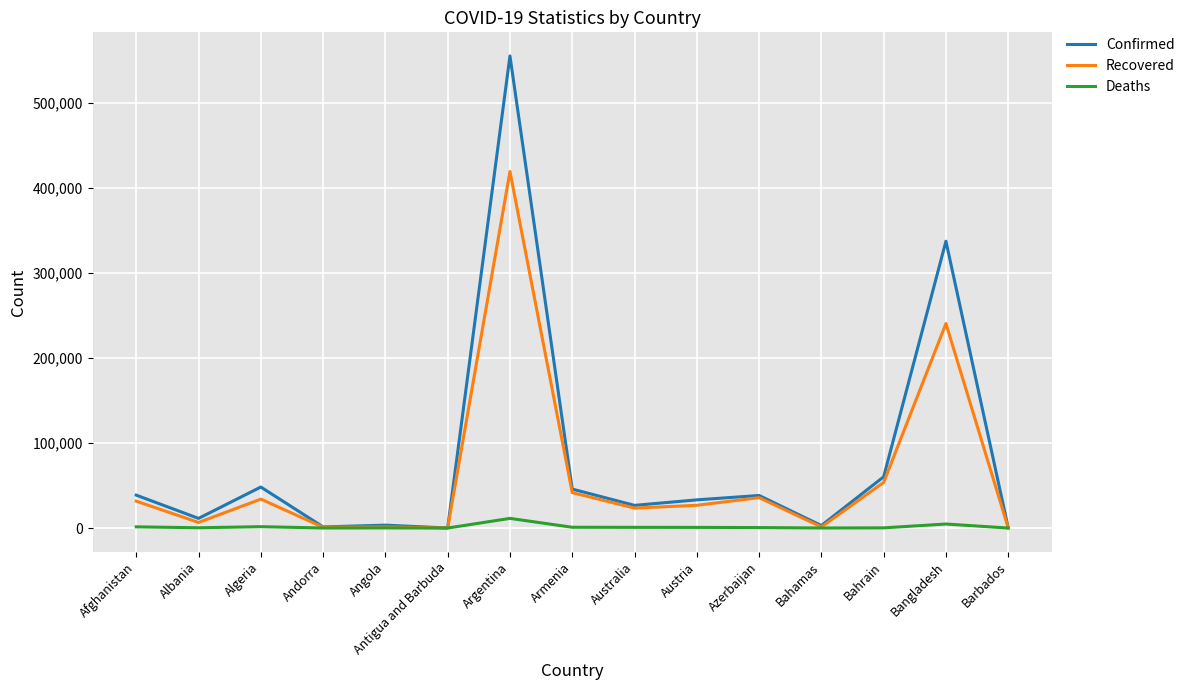

What is the difference between the maximum and minimum values in the Deaths series?

11349